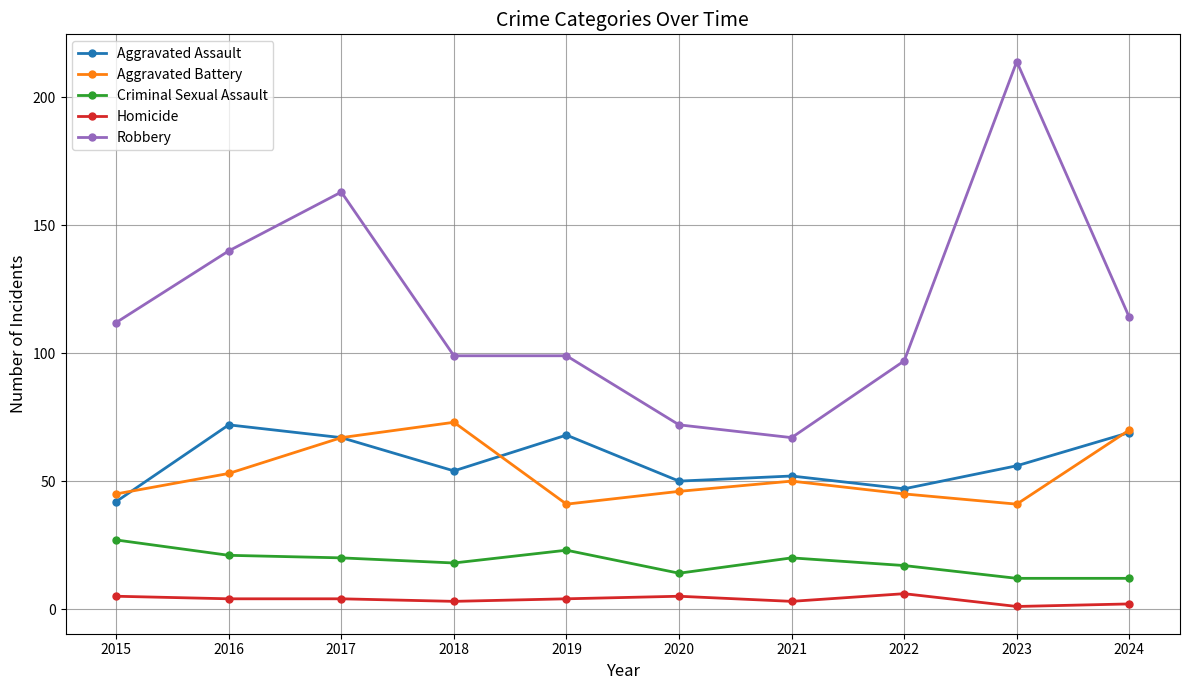

What is the difference between the maximum and minimum values in the Homicide series?

5